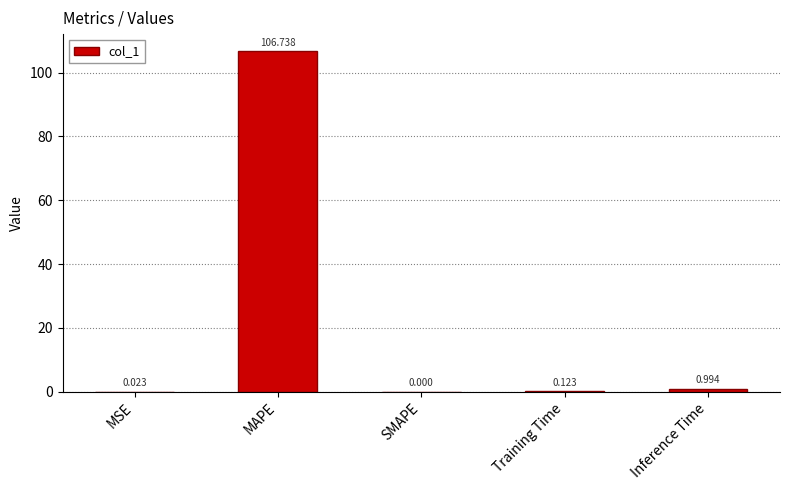

What is the sum of the values at Training Time and Inference Time?

1.1